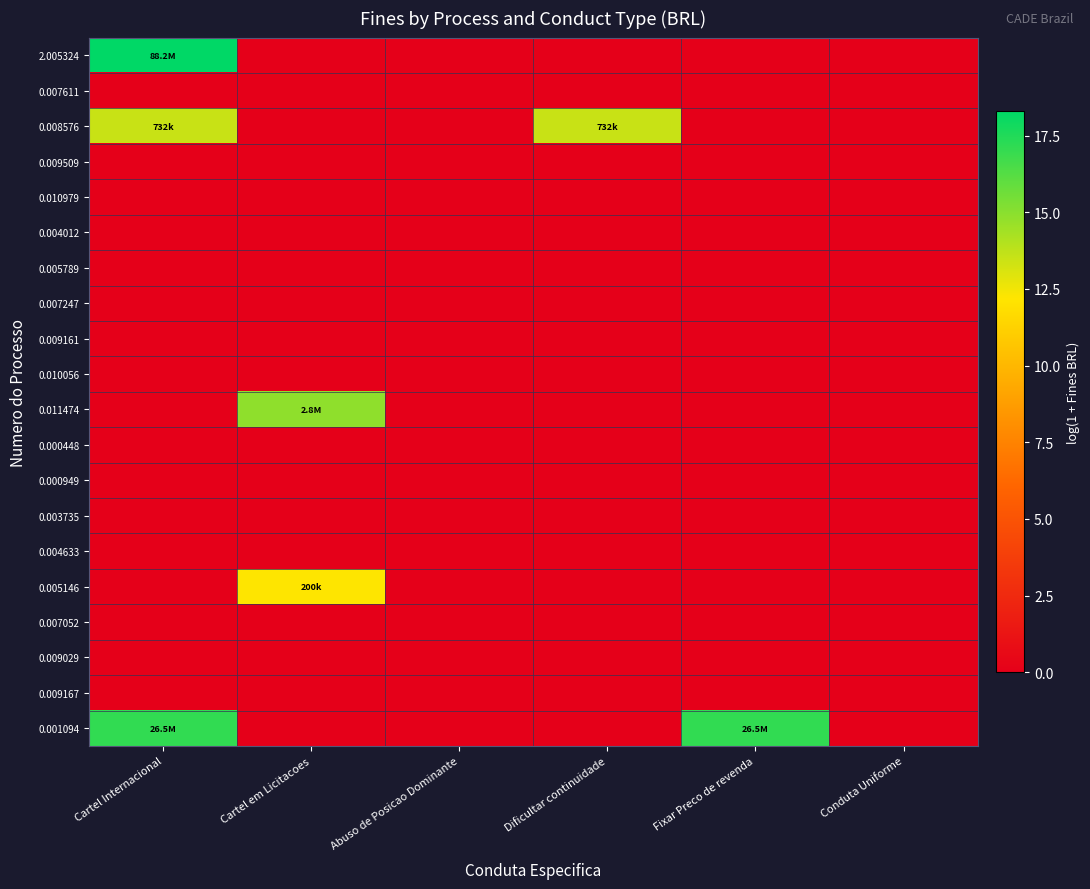

At which category is the sum across all series the highest?

Cartel Internacional